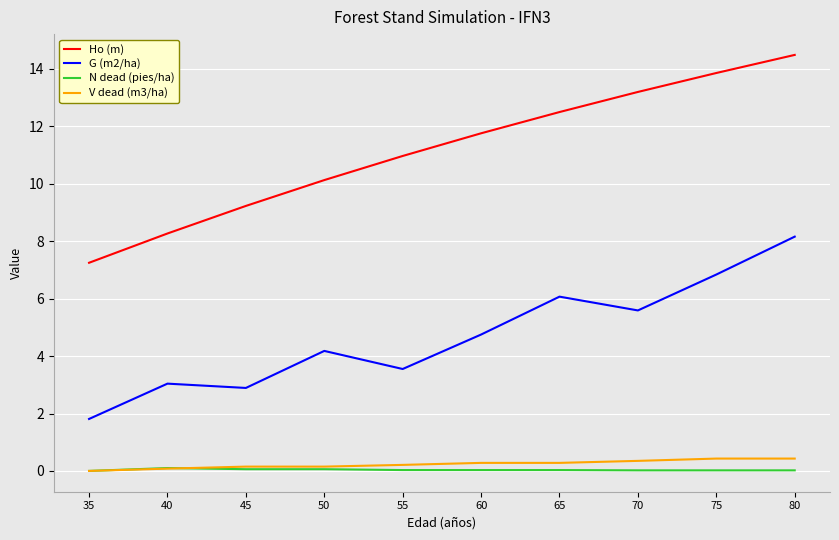

What is the greatest value displayed?

14.5